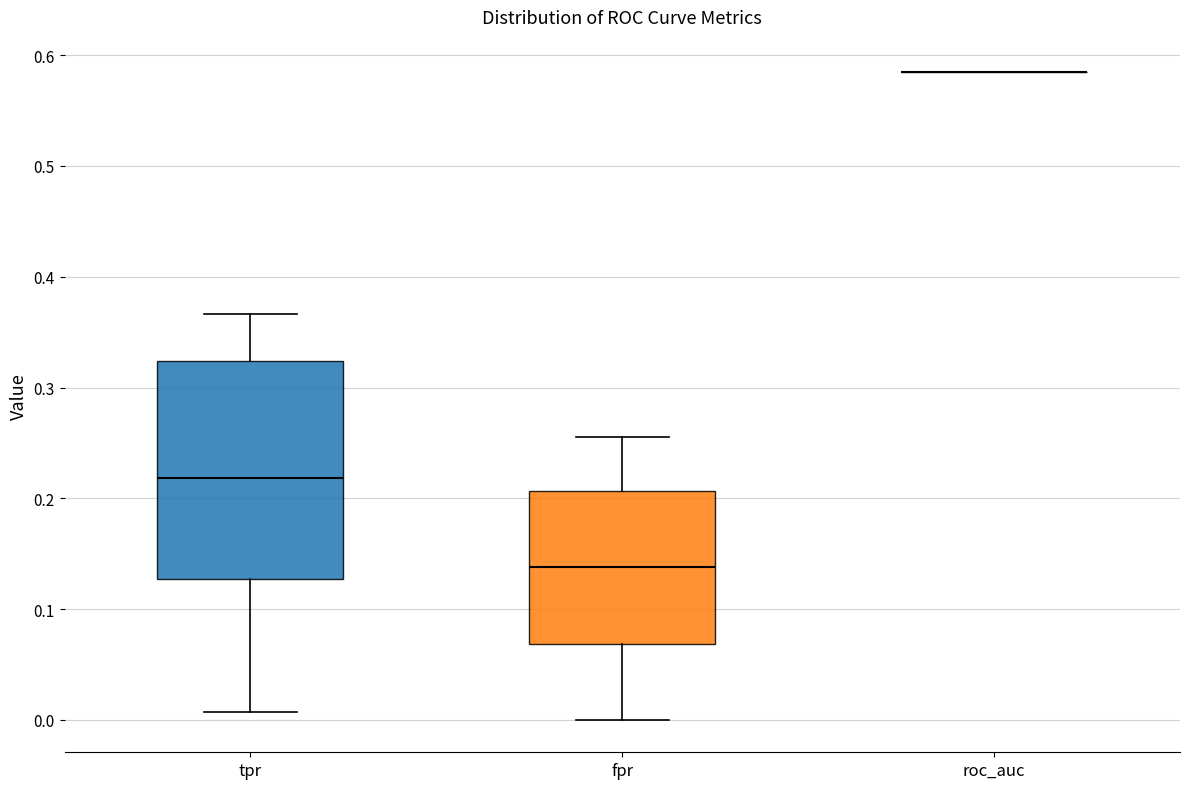

Where is the lower edge of the box for fpr on the y-axis? The values are not printed on the chart, so give them approximately, as read against the axis.

0.07